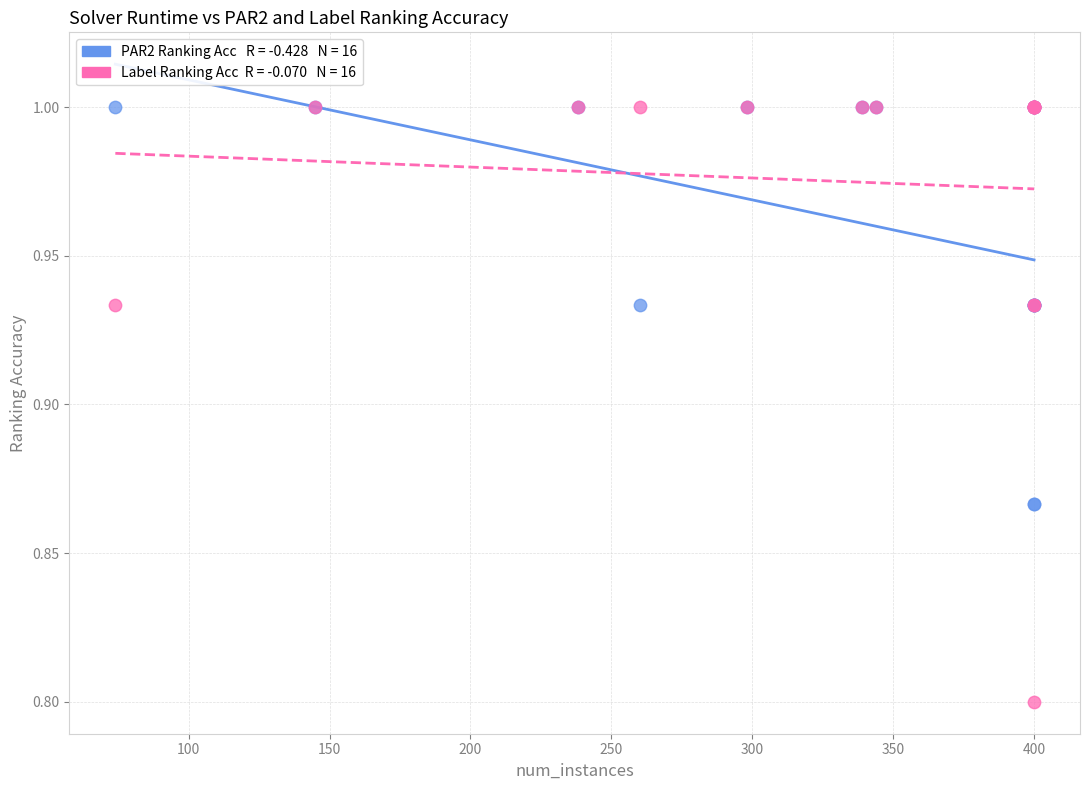

Across all series, what Y value is closest to 0?

0.8